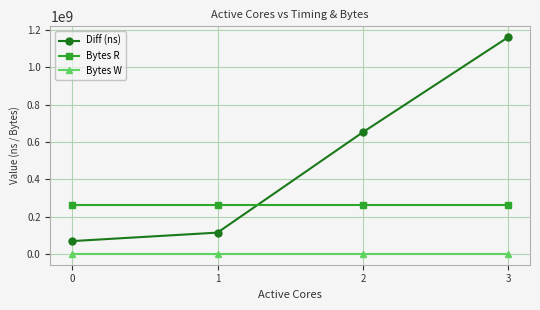

Does the chart display data point markers on the line(s)?

Yes